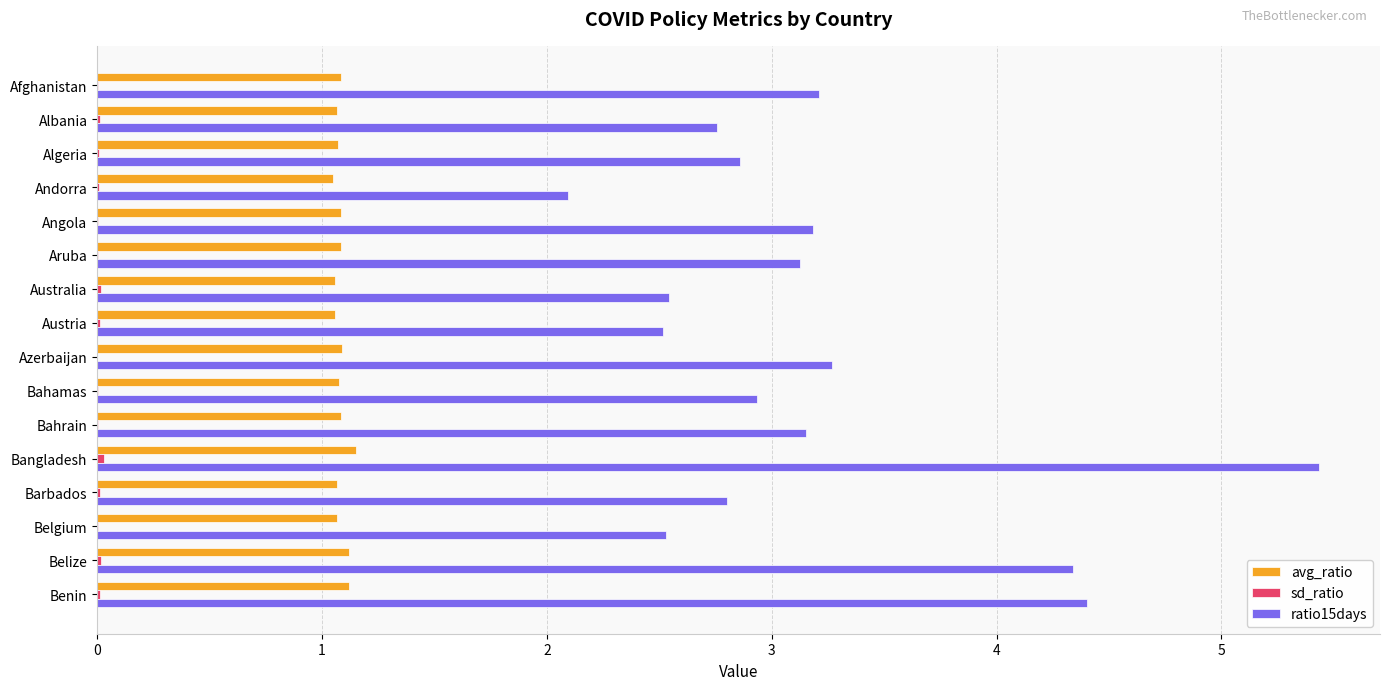

The ratio15days series shows 3.2 at Afghanistan. True or false?

True